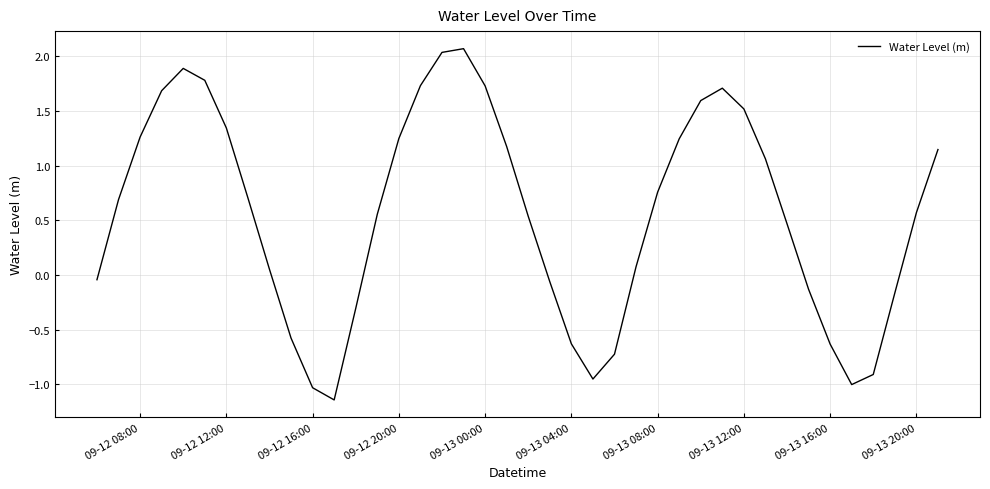

What is the difference between the maximum and minimum values?

3.2